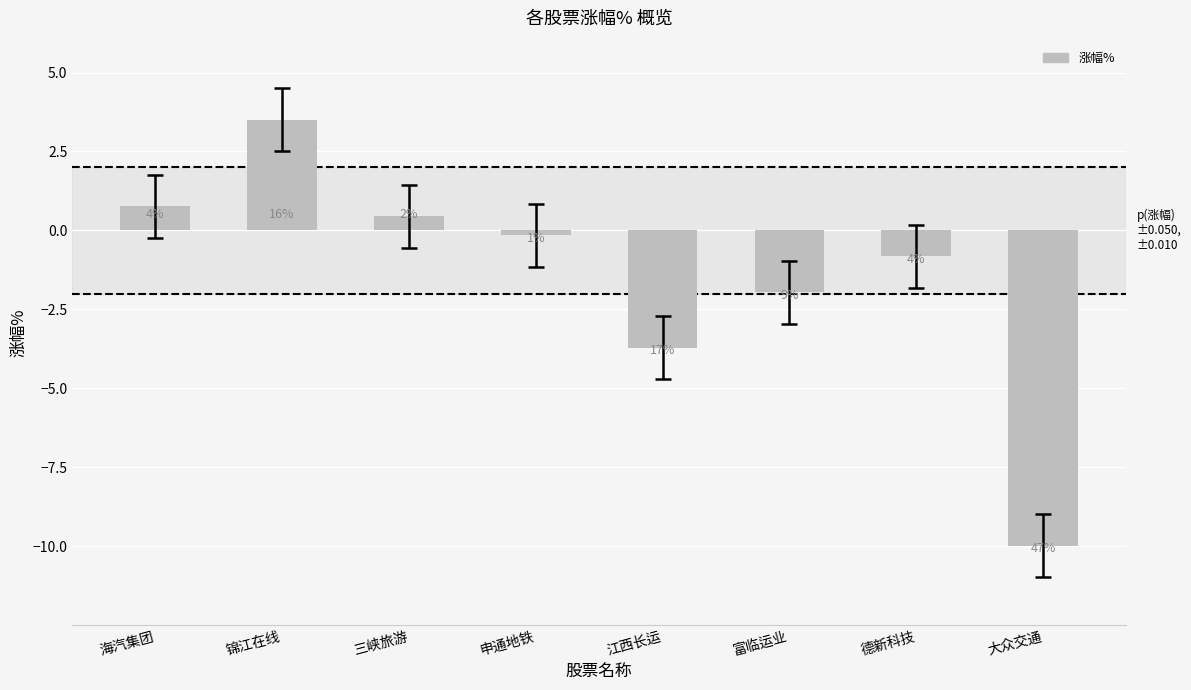

The value at 锦江在线 is 3.5. True or false?

True